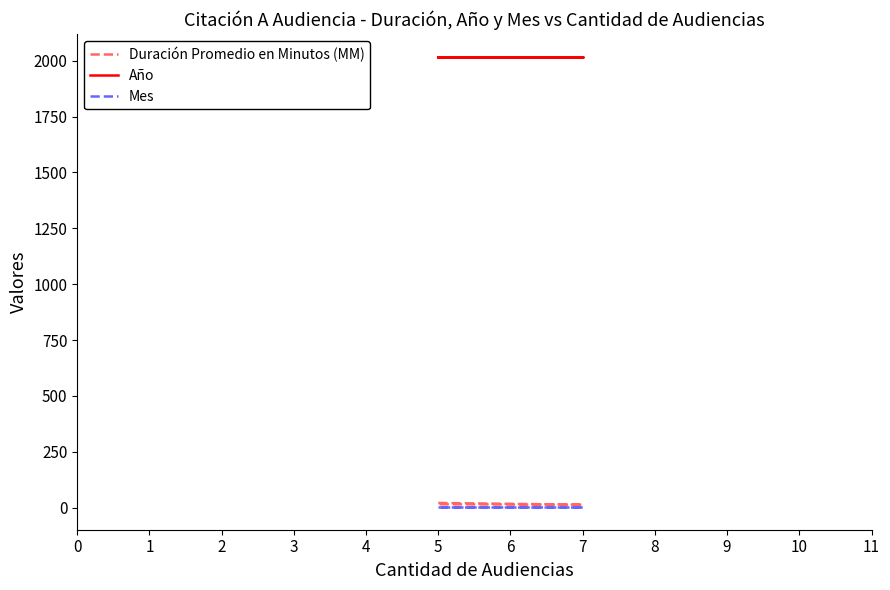

List the series in order of their peak value, highest first.

Año, Duración Promedio en Minutos (MM), Mes